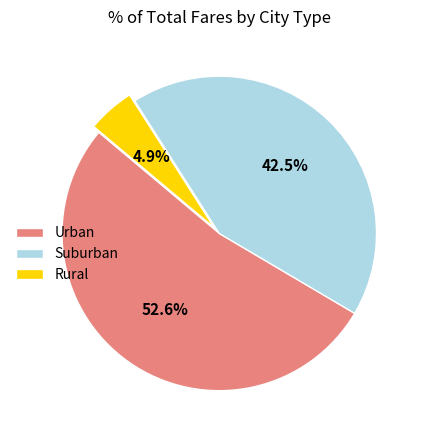

Which has a higher value, Suburban or Urban?

Urban